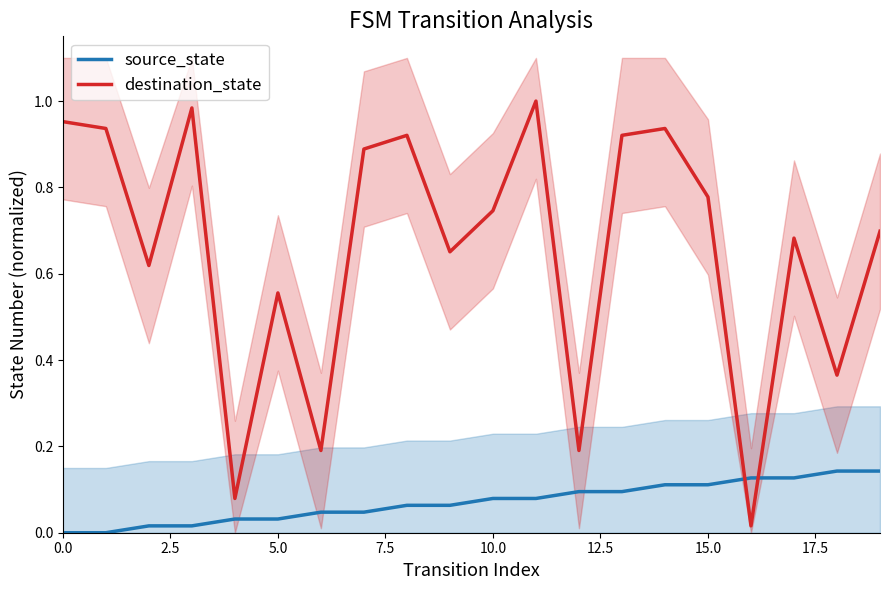

Which series ends up on top after the final intersection of destination_state and source_state?

destination_state